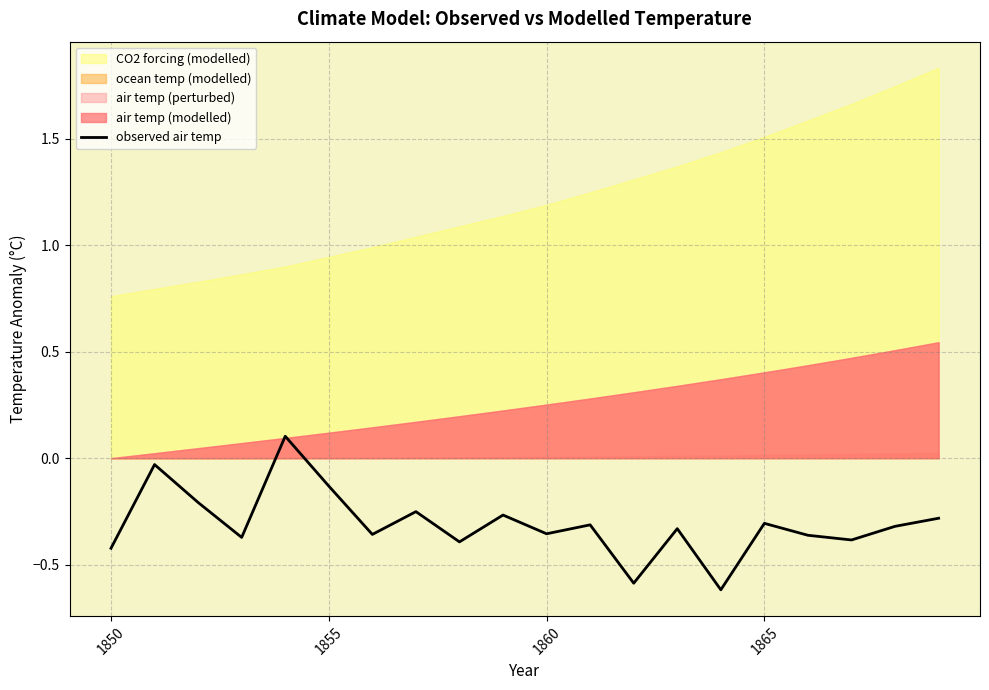

How many data points are above 0?

1